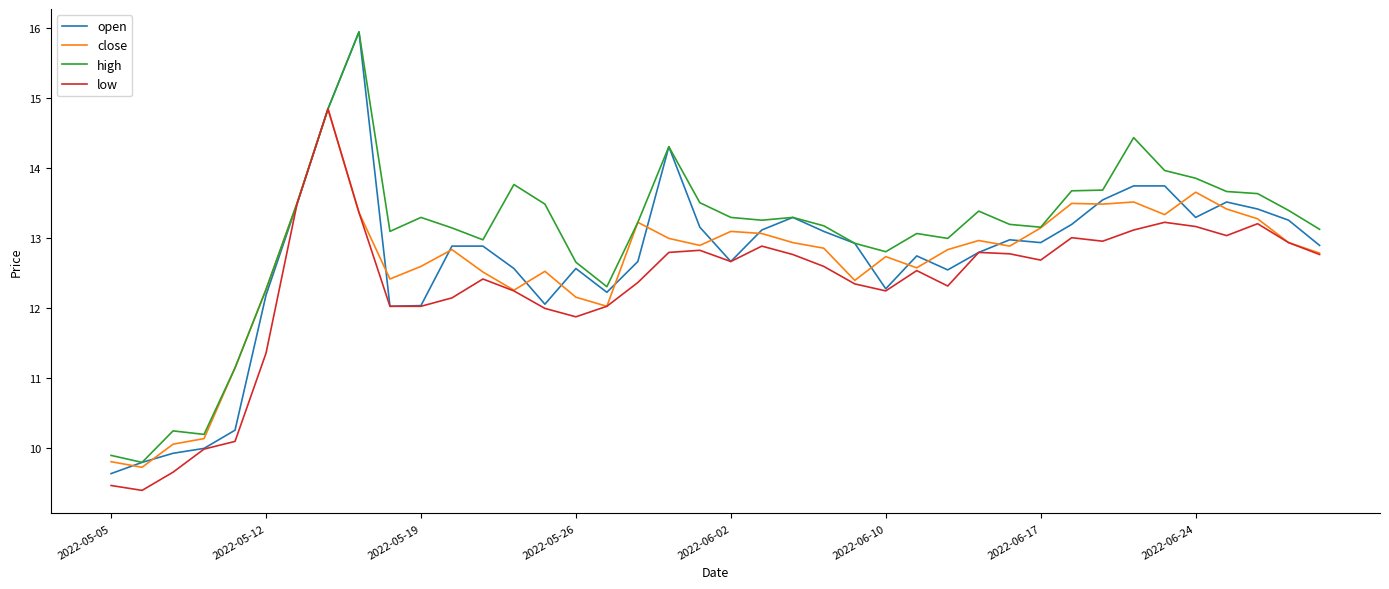

Which series has the widest spread of values?

open